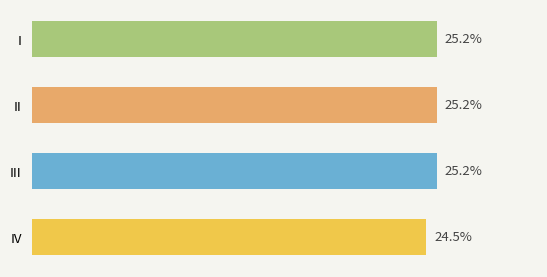

Which label corresponds to the largest value in the chart?

I